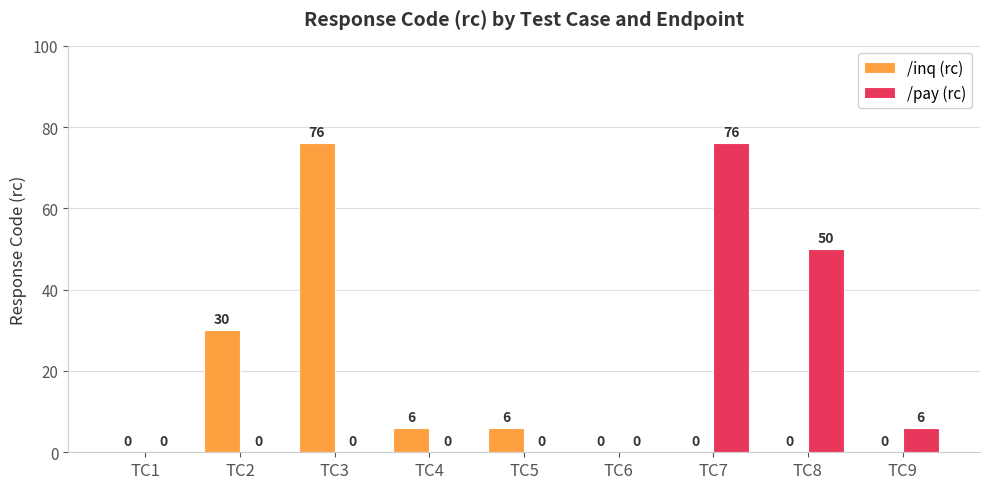

Which series has the largest total across all categories?

/pay (rc)